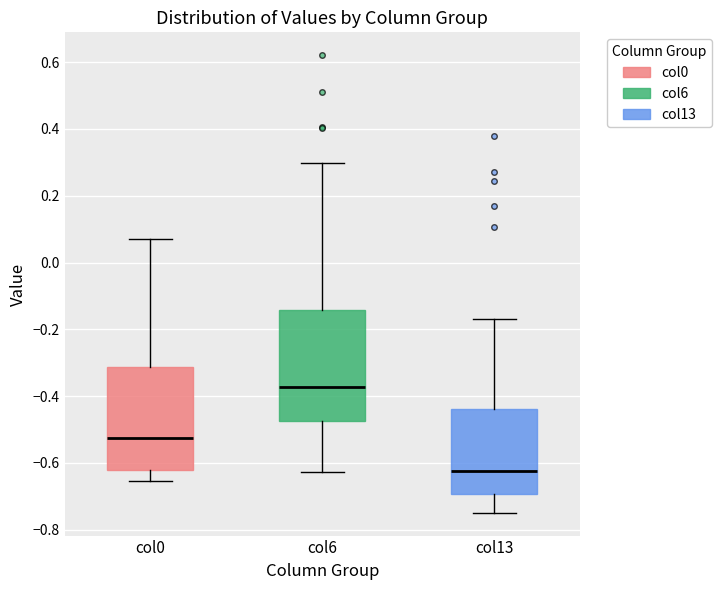

Where is the lower edge of the box for col13 on the y-axis? The values are not printed on the chart, so give them approximately, as read against the axis.

-0.70